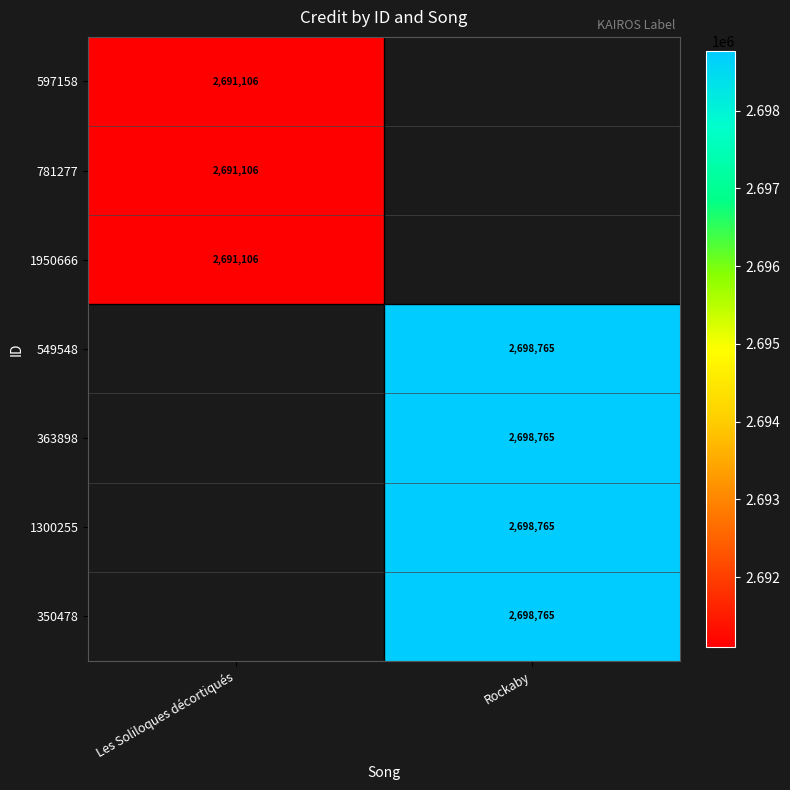

Is it true that 363898 equals 2698765 at Rockaby?

True